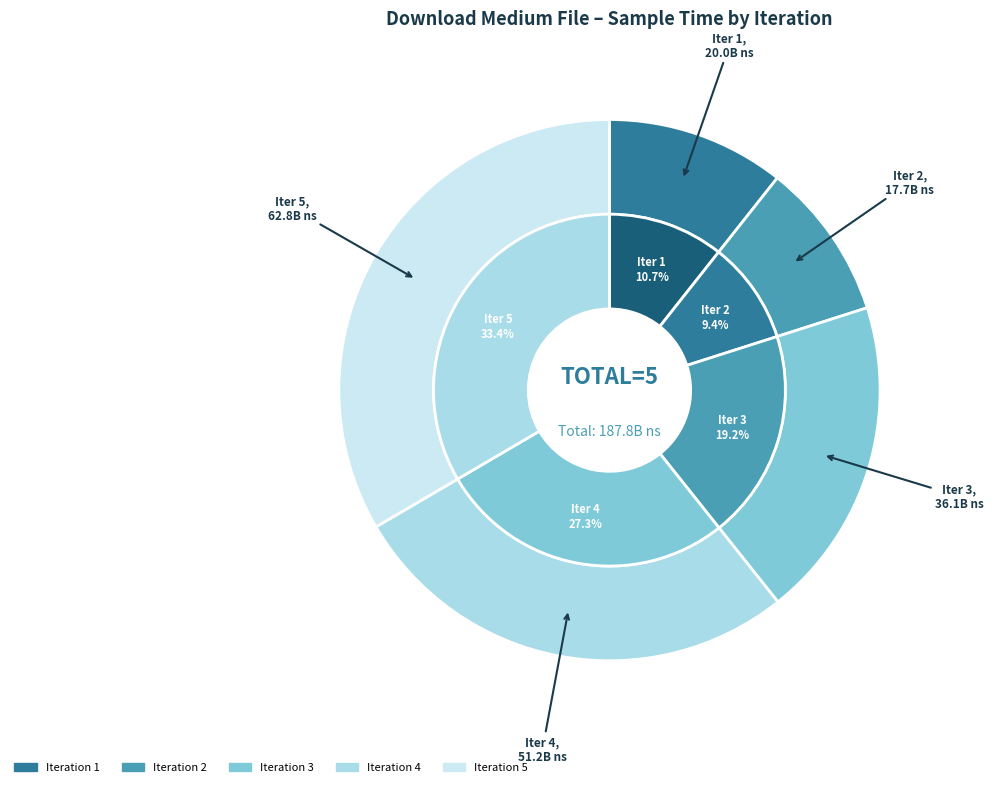

Is 5 the majority of the pie?

No